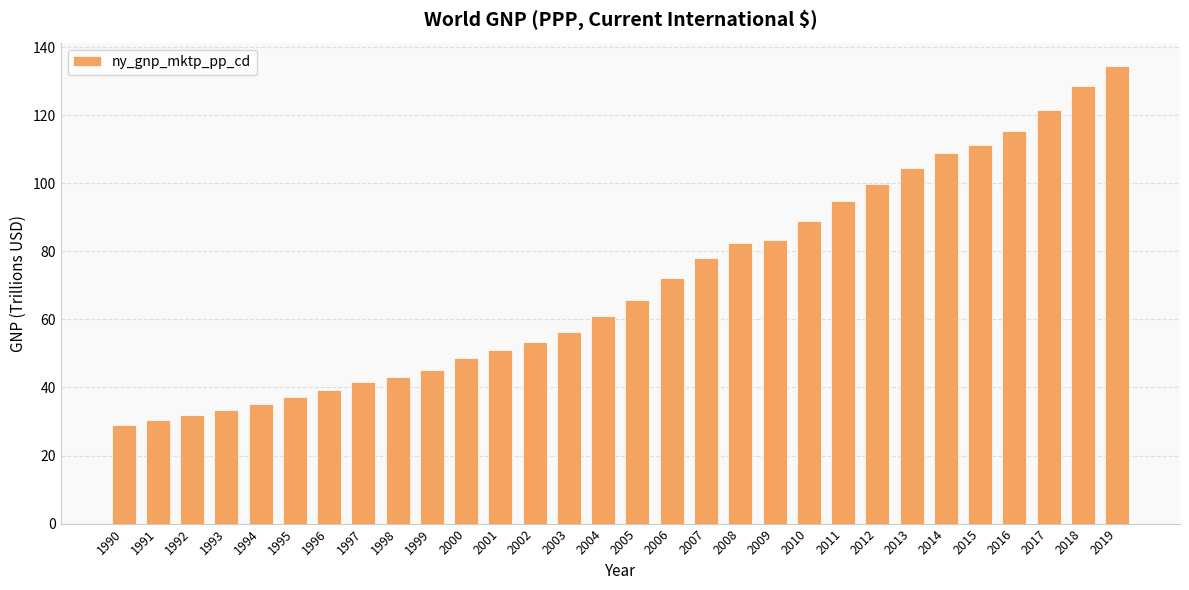

What is the value of the 5th bar from the left?

35.2